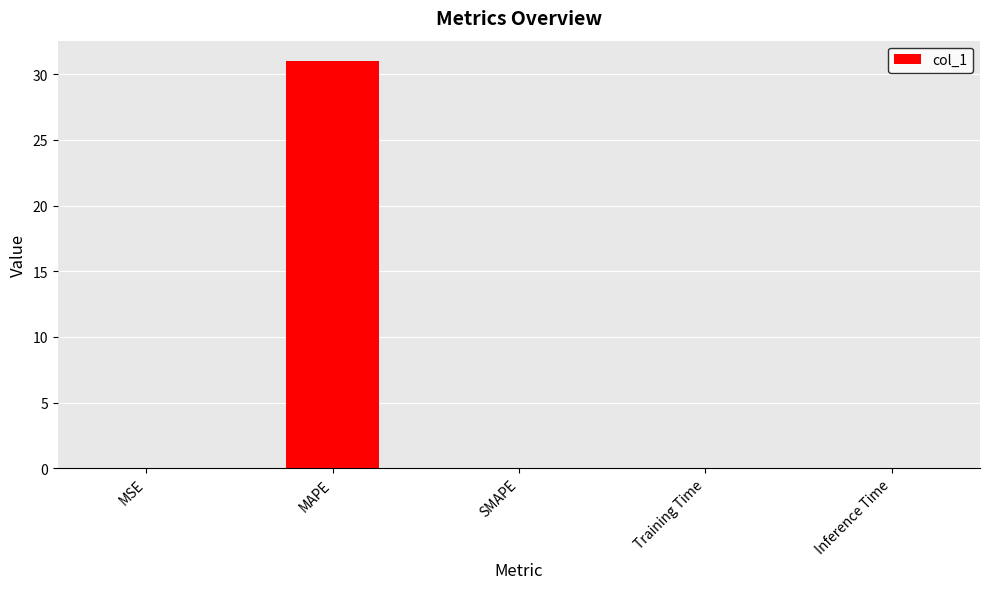

What is the greatest value displayed?

31.0